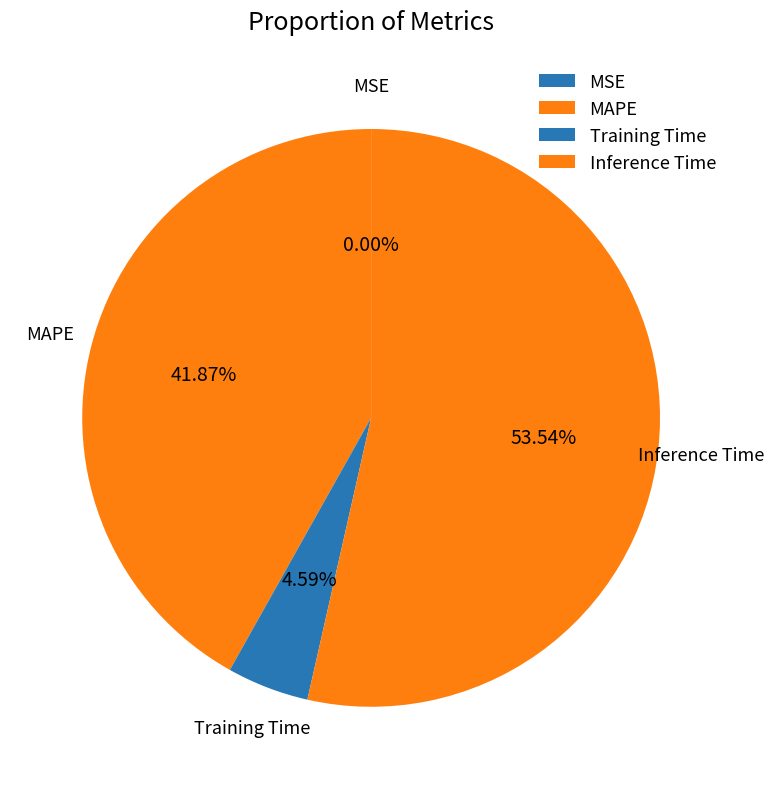

What percentage is NOT represented by Inference Time?

46.5%